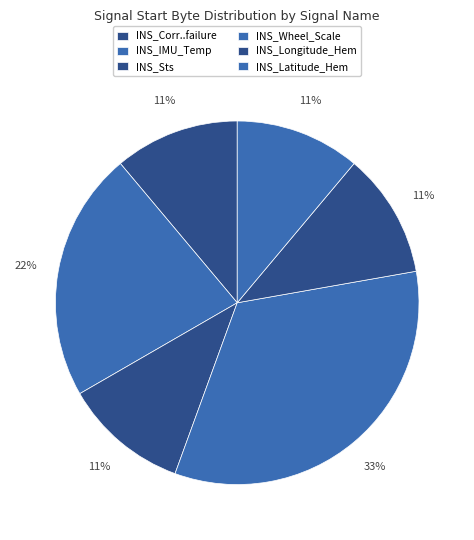

Does any single category account for the majority?

No